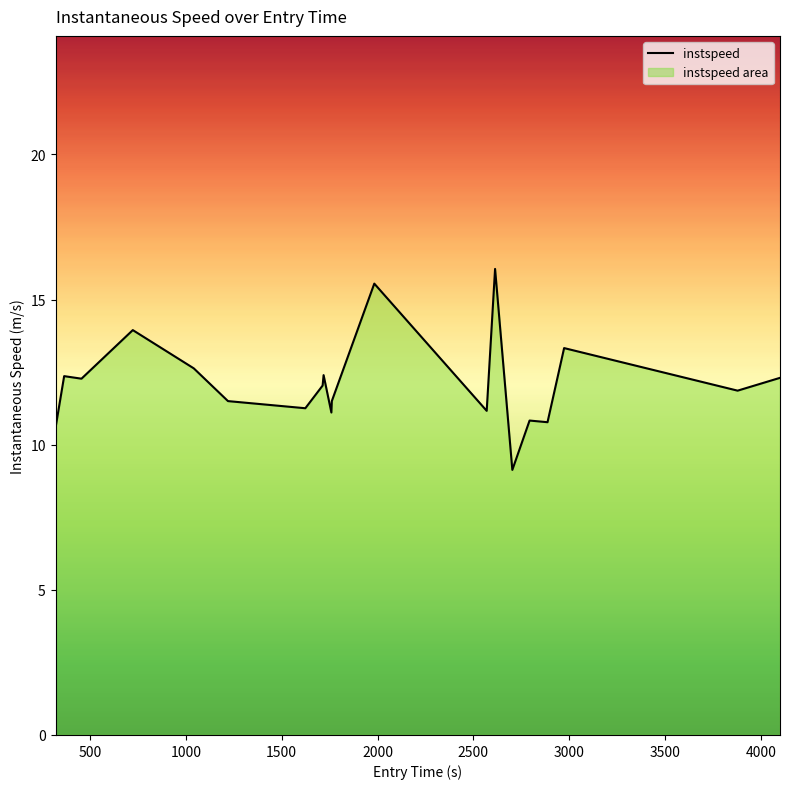

What is the average value?

12.1